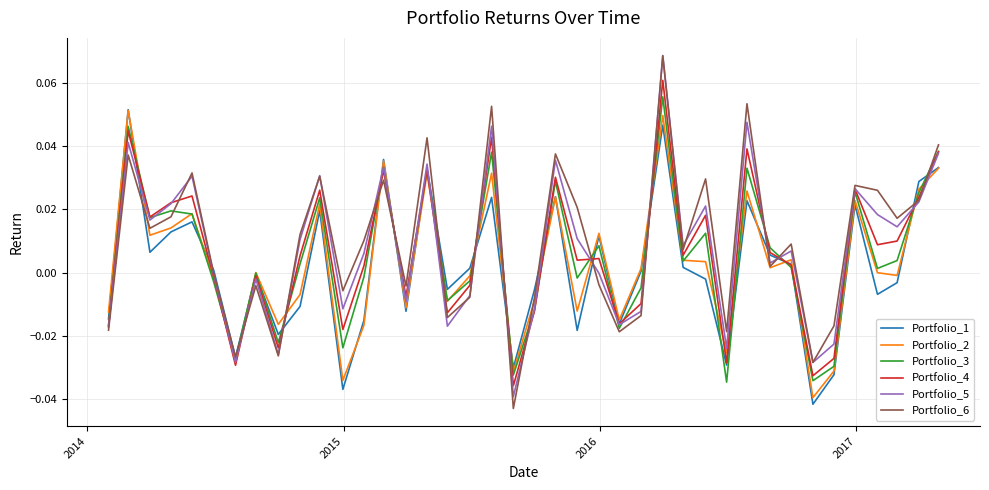

List the series in order of their overall mean, highest first.

Portfolio_6, Portfolio_5, Portfolio_4, Portfolio_3, Portfolio_2, Portfolio_1